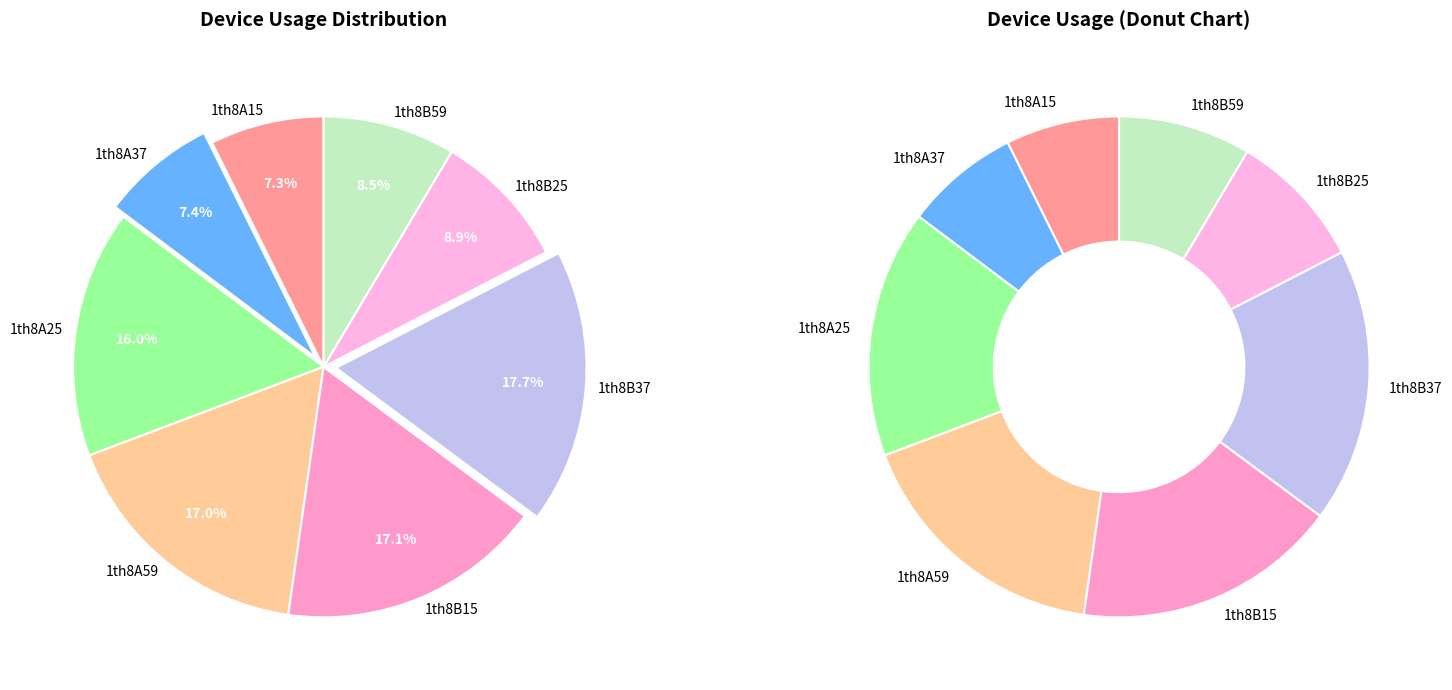

Is there a majority slice in this chart?

No